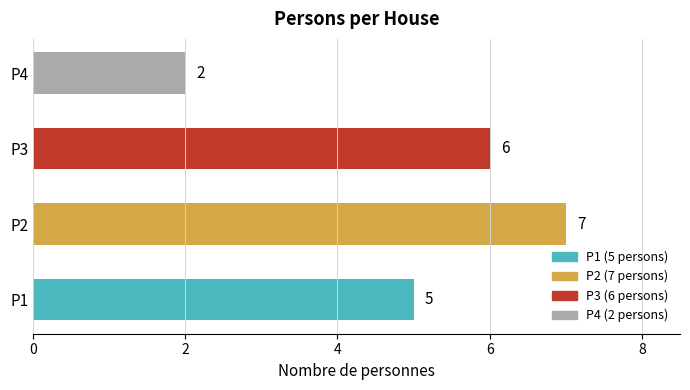

What is the difference between the maximum and second lowest values?

2